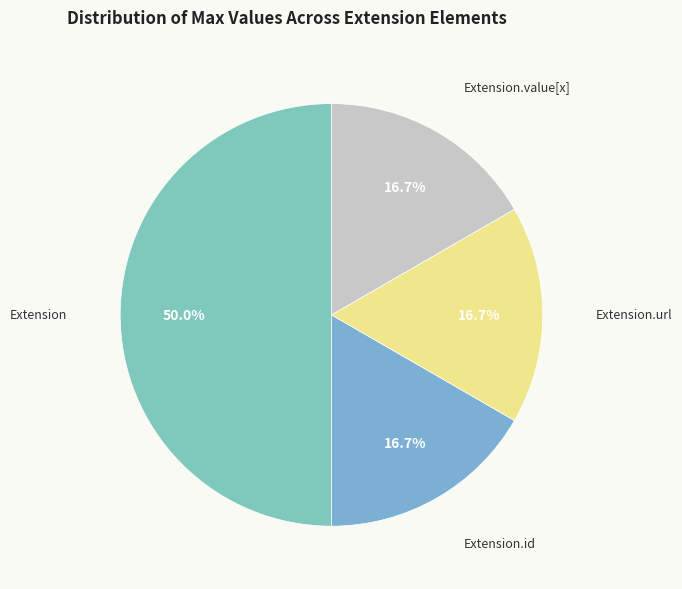

Does Extension.id account for over 50% of the chart?

No